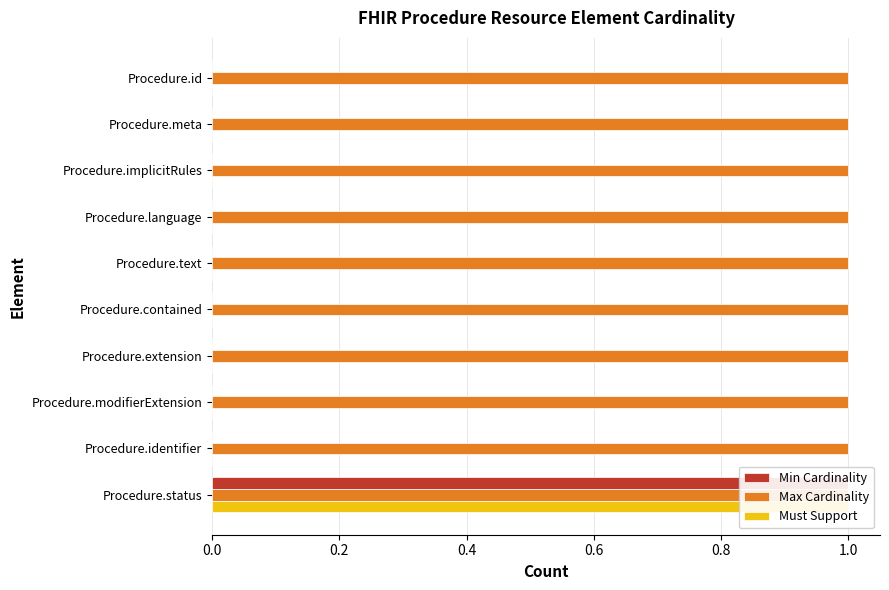

What are all the series names shown in the legend?

Min Cardinality, Max Cardinality, Must Support